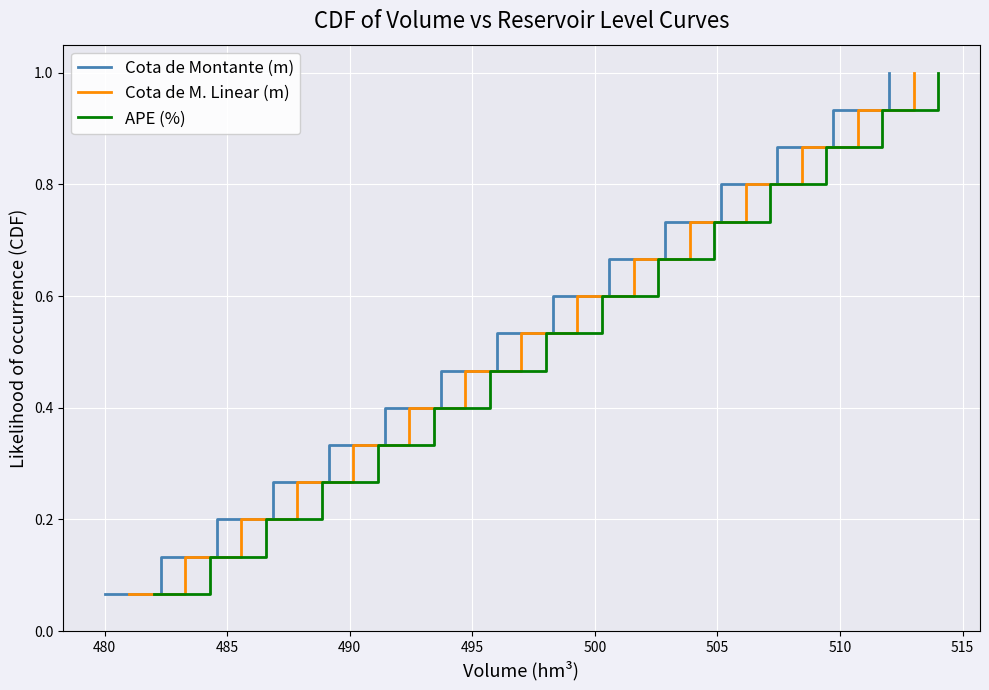

What are all the series names shown in the legend?

Cota de Montante (m), Cota de M. Linear (m), APE (%)